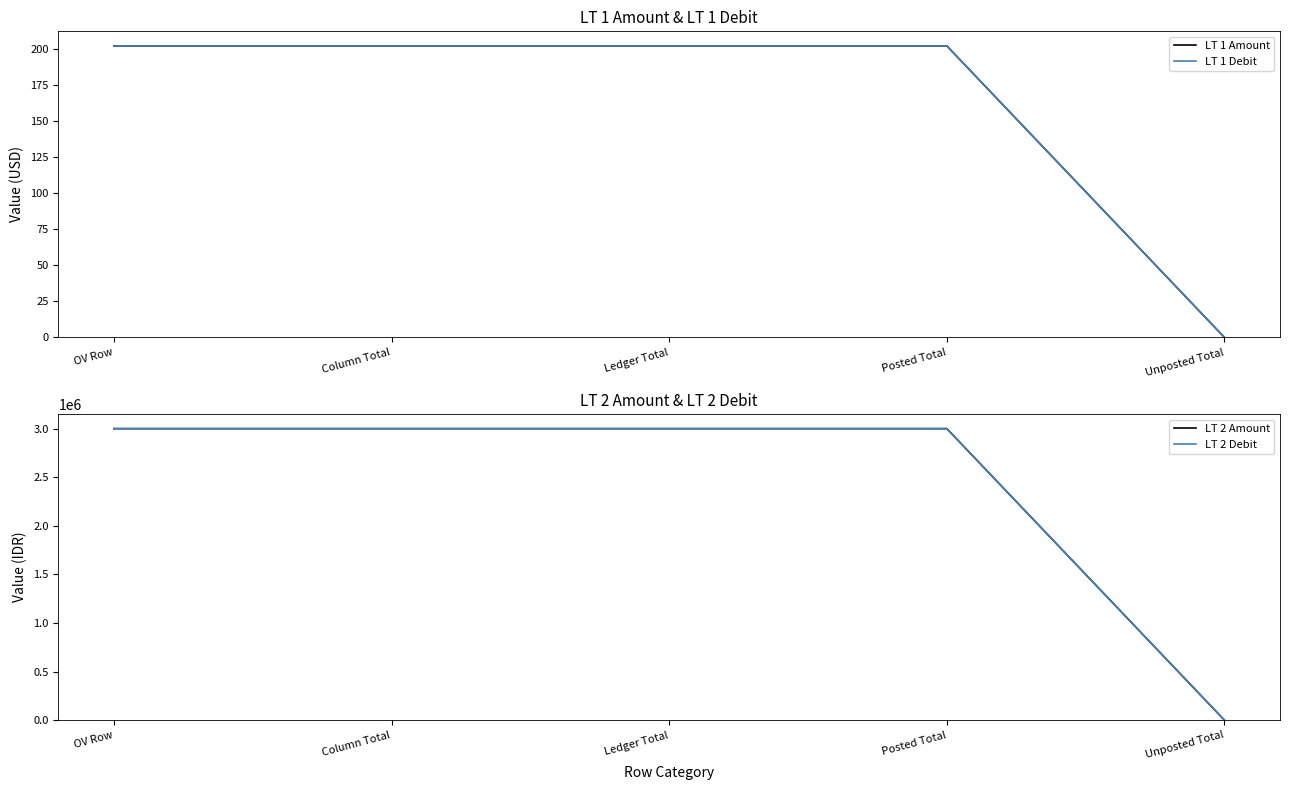

True or false: LT 2 Debit has more than 0 points higher than both neighbors.

False